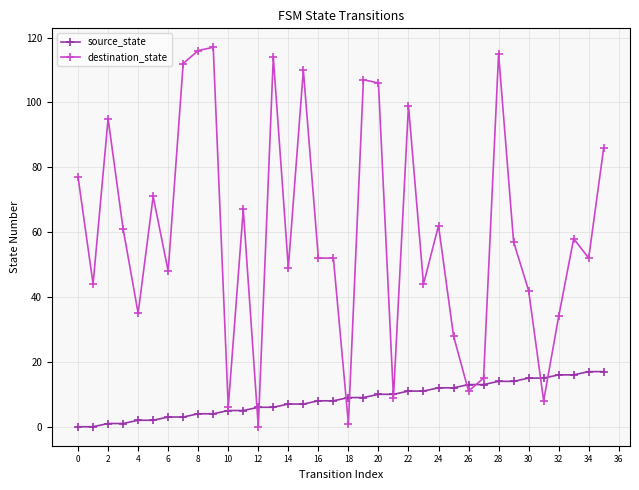

How many data points in destination_state are less than 57?

18